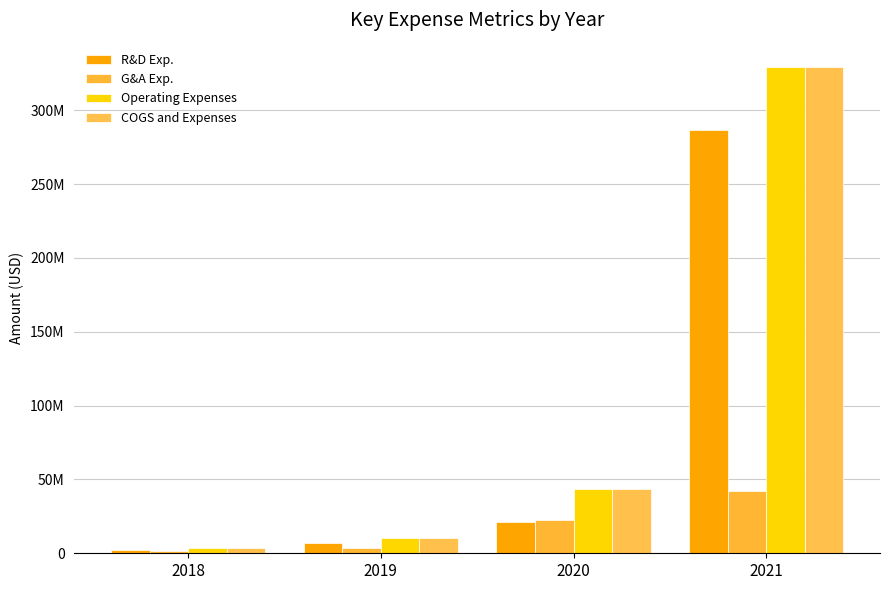

The value of G&A Exp. at 2021 is 56085154. True or false?

False